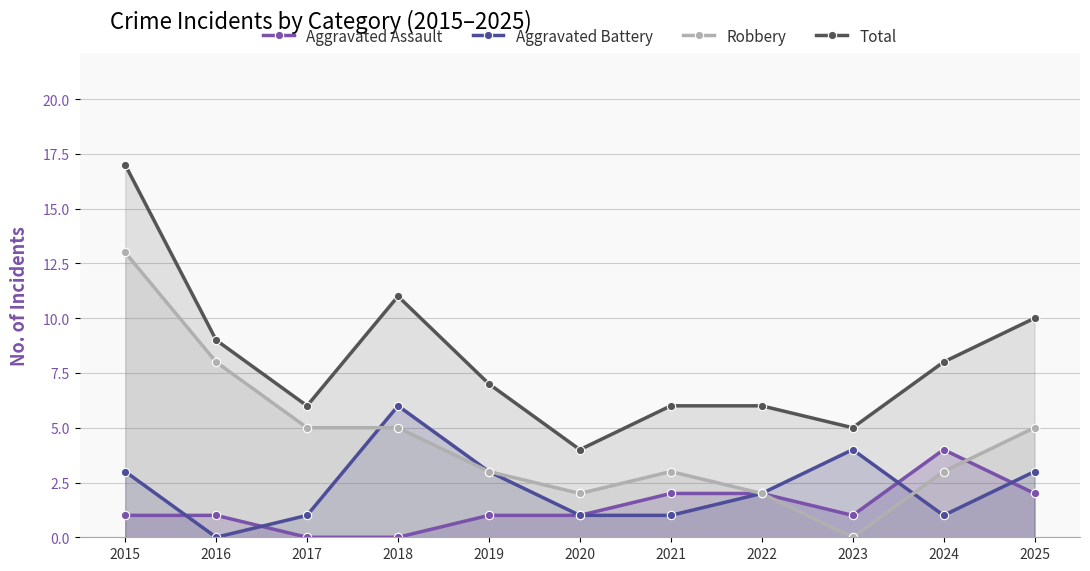

At which label is Robbery closest to 6?

2017